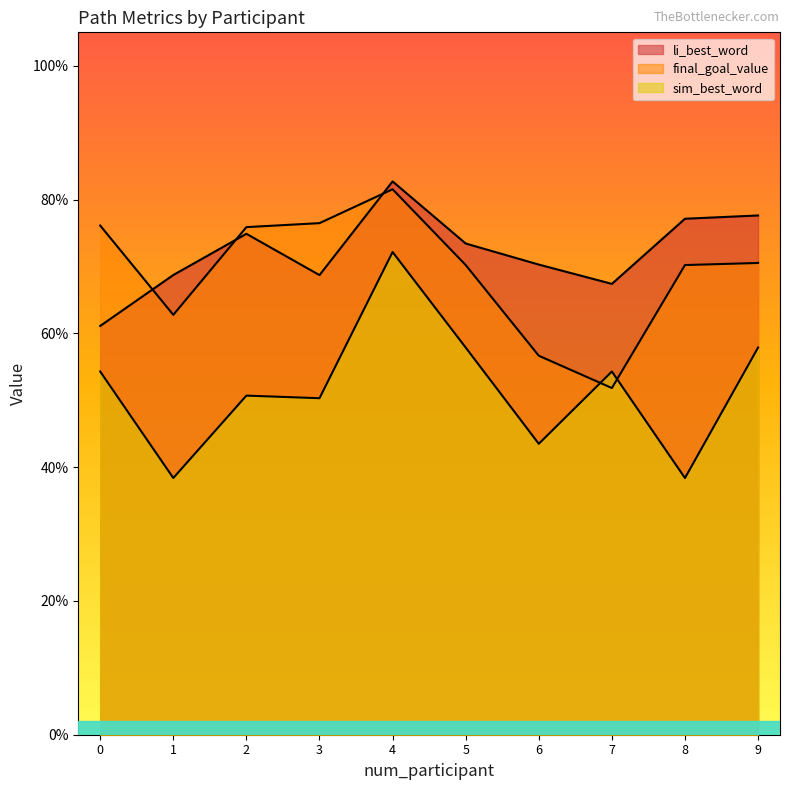

How many li_best_word values are between 0 and 1?

10